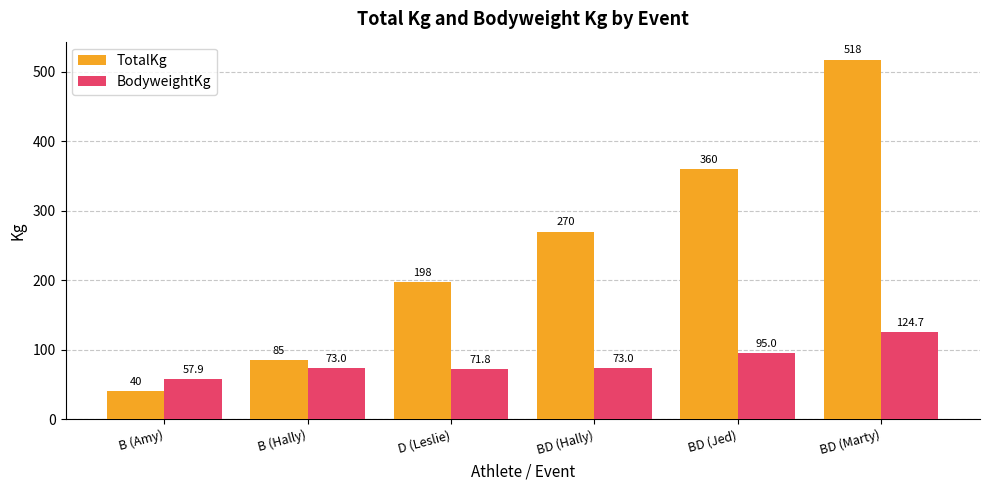

What is the label of the 1st bar from the right?

BD (Marty)